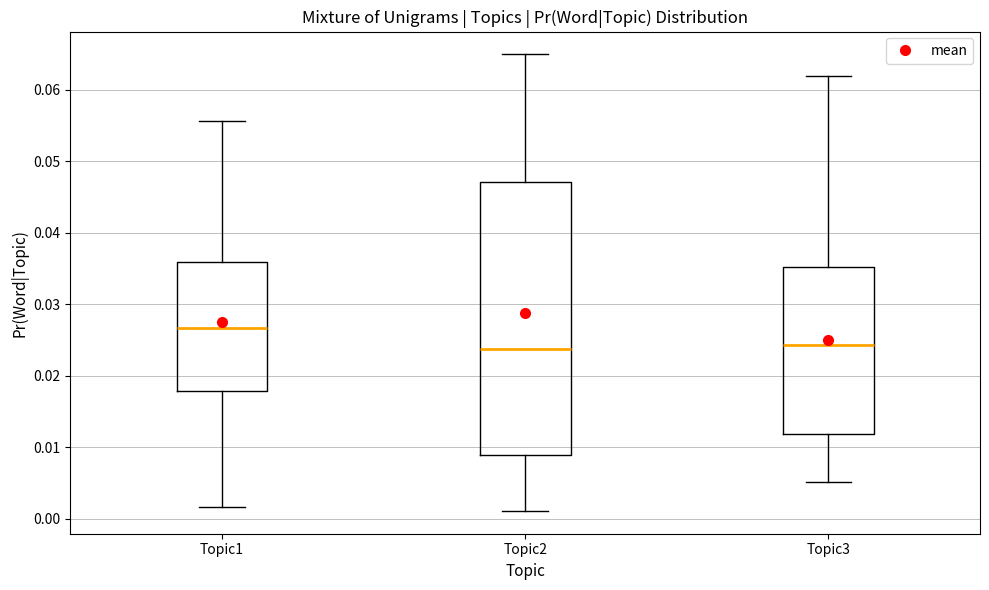

Reading left to right, transcribe this box plot: for each box, give where its median line is, the range the box spans, and where its two whiskers end, as read against the y-axis. The values are not printed on the chart, so give them approximately, as read against the axis.

Topic1: median 0.027, box 0.018 to 0.036, whiskers 0.002 to 0.056
Topic2: median 0.024, box 0.009 to 0.047, whiskers 0.001 to 0.065
Topic3: median 0.024, box 0.012 to 0.035, whiskers 0.005 to 0.062